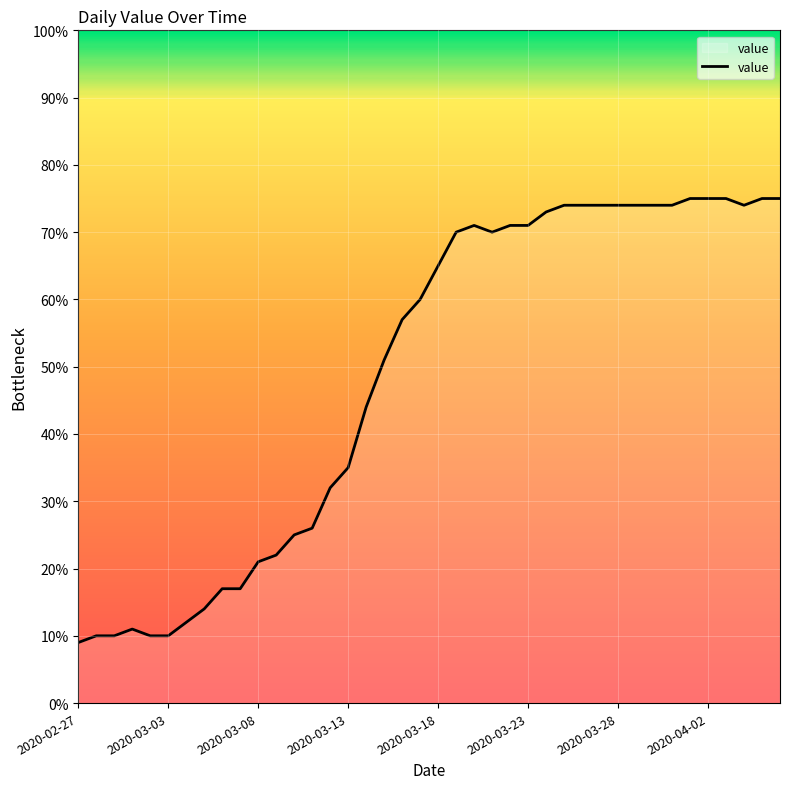

What is the difference between the maximum and minimum values?

66